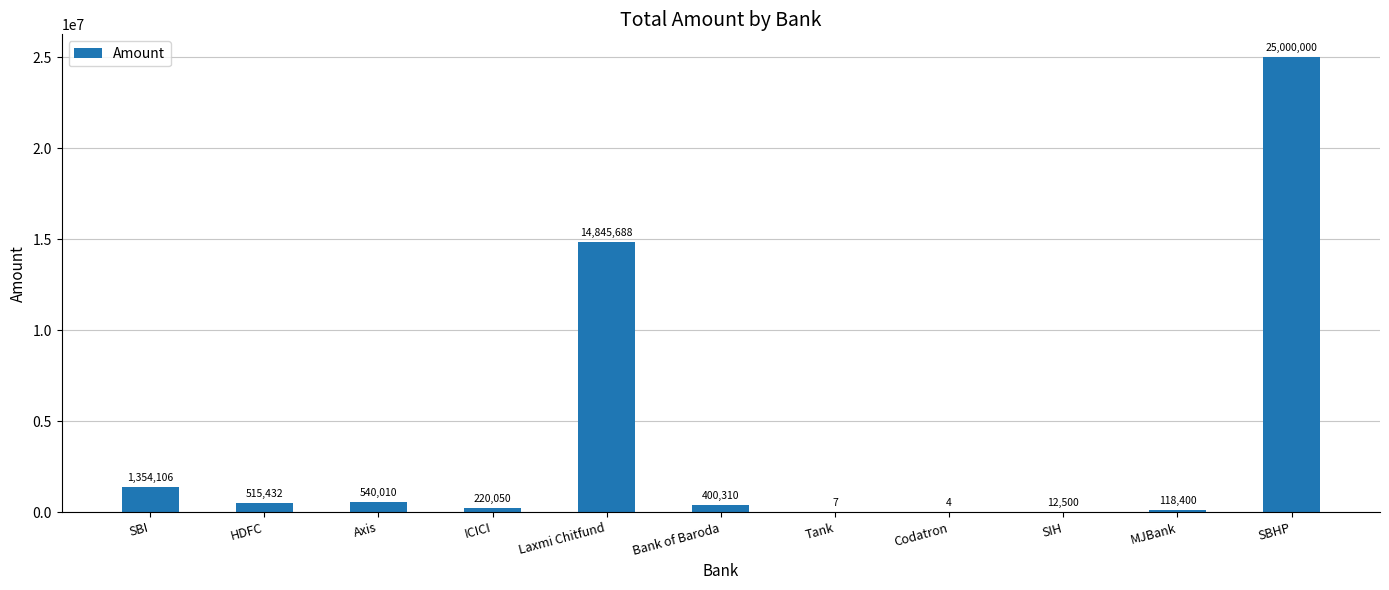

Which category has the highest value across all series?

SBHP